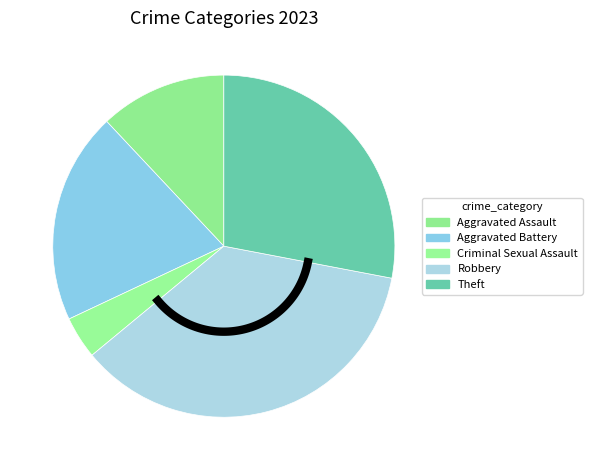

What is the largest slice in the pie chart?

Robbery